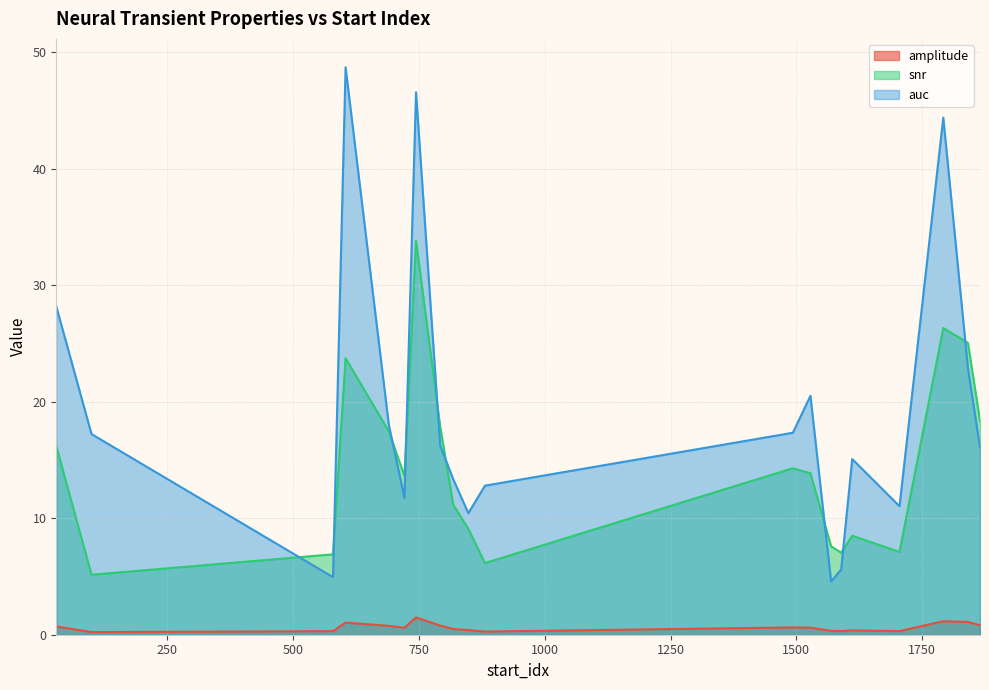

Reading left to right, what are all the values shown in this chart?

amplitude: 29=0.7	99=0.2	579=0.3	604=1.0	690=0.8	721=0.6	744=1.5	792=0.8	818=0.5	848=0.4	881=0.3	1493=0.6	1528=0.6	1569=0.3	1589=0.3	1611=0.4	1705=0.3	1792=1.2	1841=1.1	1865=0.8
snr: 29=16.2	99=5.1	579=6.9	604=23.7	690=17.4	721=13.6	744=33.8	792=17.9	818=11.1	848=9.1	881=6.2	1493=14.3	1528=13.9	1569=7.6	1589=7.0	1611=8.5	1705=7.1	1792=26.3	1841=25.0	1865=18.3
auc: 29=28.2	99=17.2	579=4.9	604=48.7	690=18.0	721=11.7	744=46.5	792=16.2	818=13.3	848=10.4	881=12.8	1493=17.3	1528=20.5	1569=4.6	1589=5.6	1611=15.1	1705=11.0	1792=44.4	1841=22.9	1865=16.1